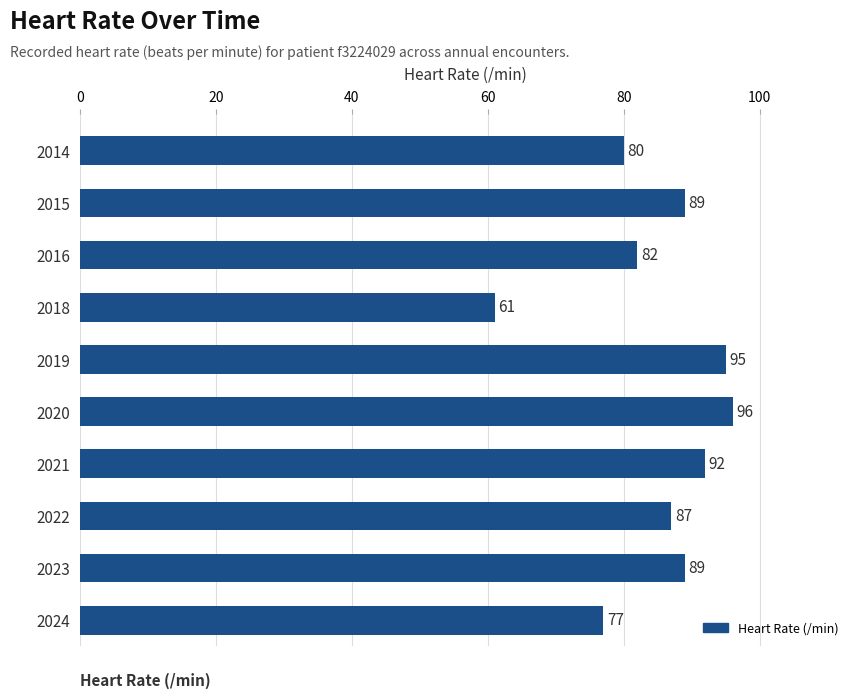

What is the greatest value displayed?

96